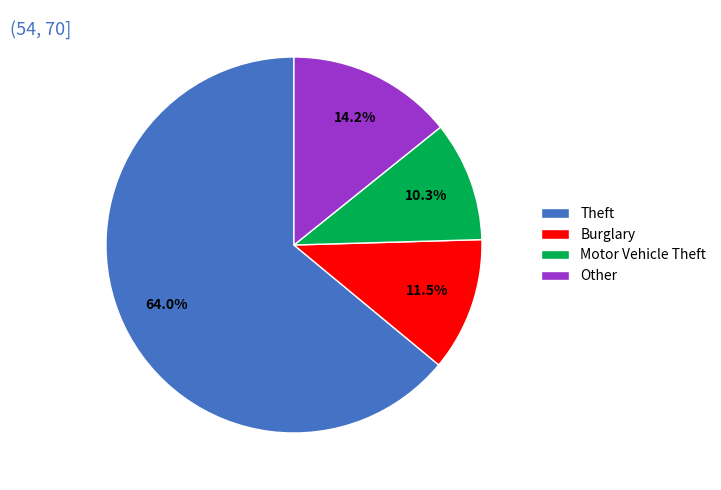

Combined, what portion of the pie is Burglary and Other?

25.7%